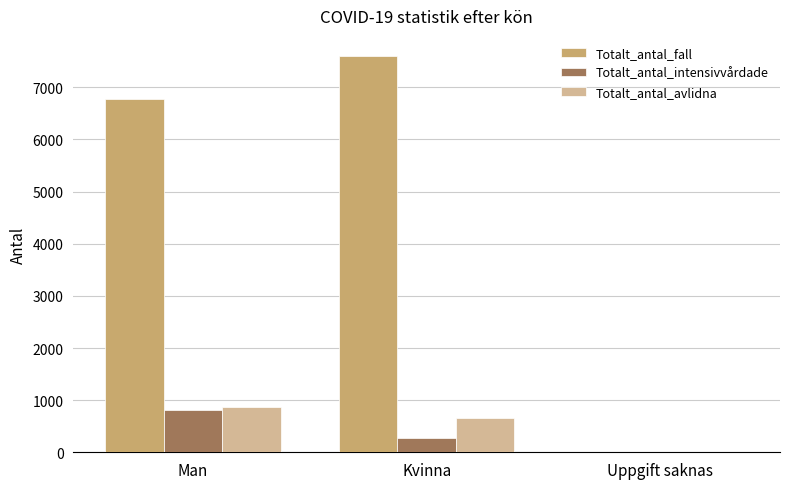

Which category has the highest value across all series?

Kvinna